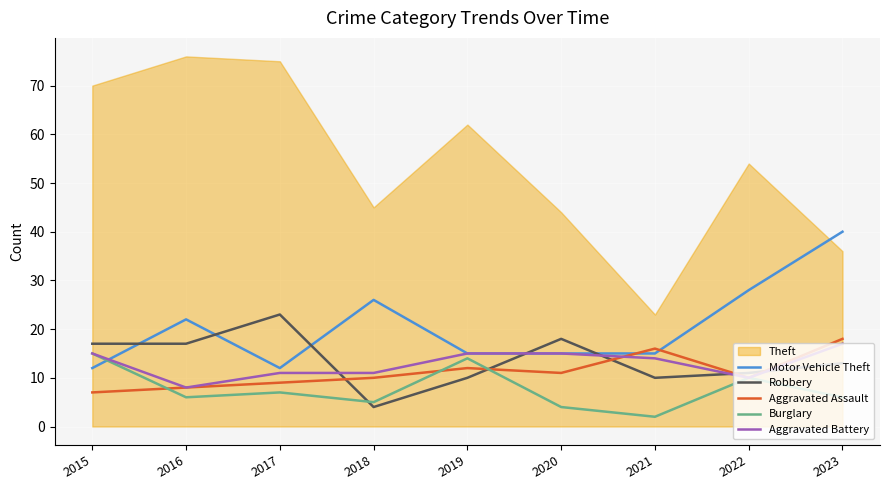

The value of Motor Vehicle Theft at 2023 is 40. True or false?

True